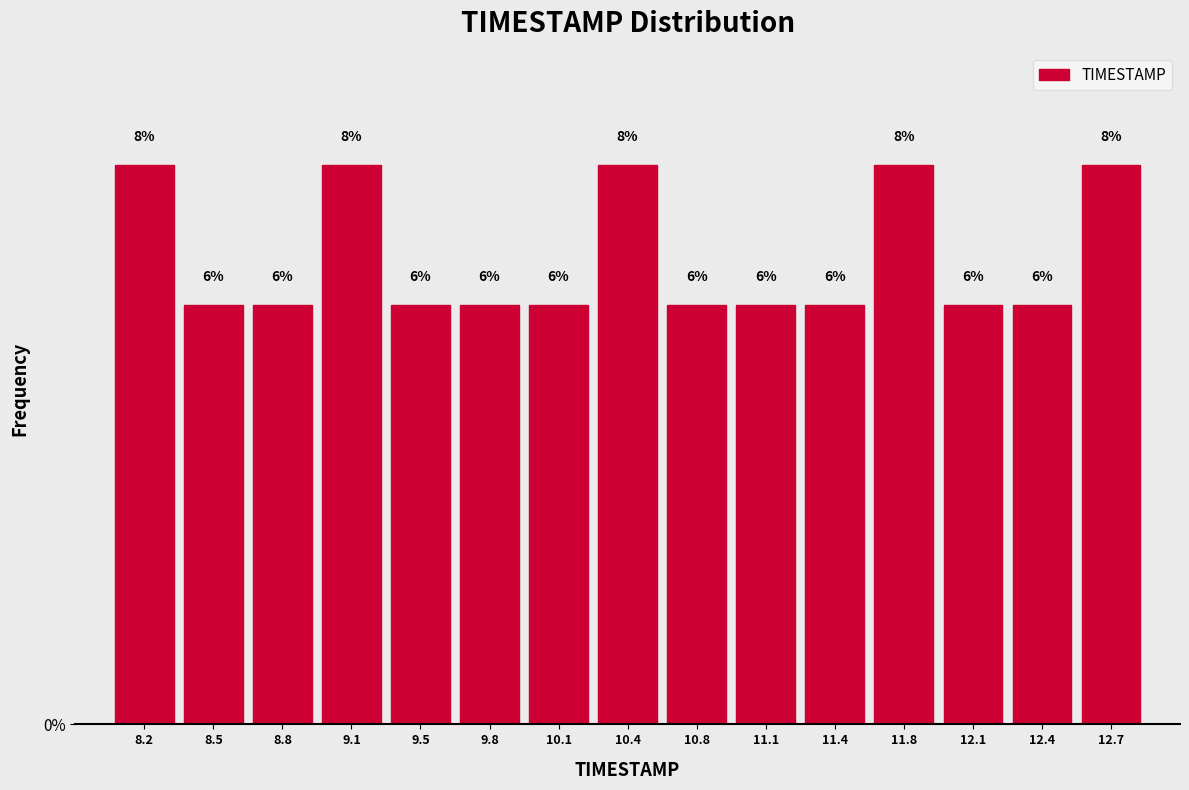

Reading left to right, transcribe this chart: for each bar, give the range it covers on the x-axis and its height. The bar edges are not printed on the chart, so give them approximately, as read against the axis.

8.00 to 8.35: 8
8.35 to 8.65: 6
8.65 to 9.00: 6
9.00 to 9.30: 8
9.30 to 9.65: 6
9.65 to 9.95: 6
9.95 to 10.30: 6
10.30 to 10.60: 8
10.60 to 10.95: 6
10.95 to 11.25: 6
11.25 to 11.60: 6
11.60 to 11.90: 8
11.90 to 12.25: 6
12.25 to 12.55: 6
12.55 to 12.90: 8